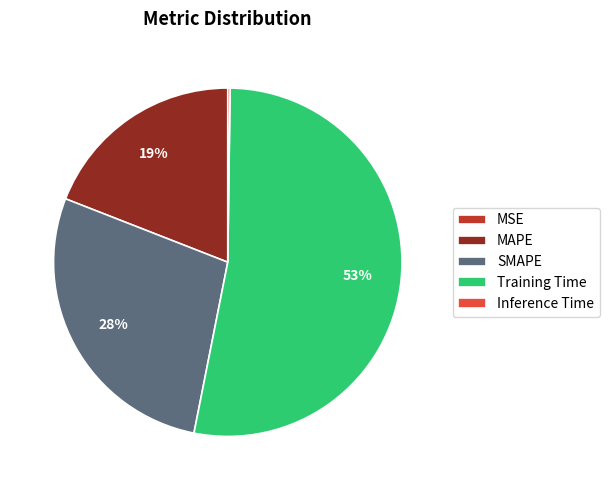

What is the largest slice in the pie chart?

Training Time